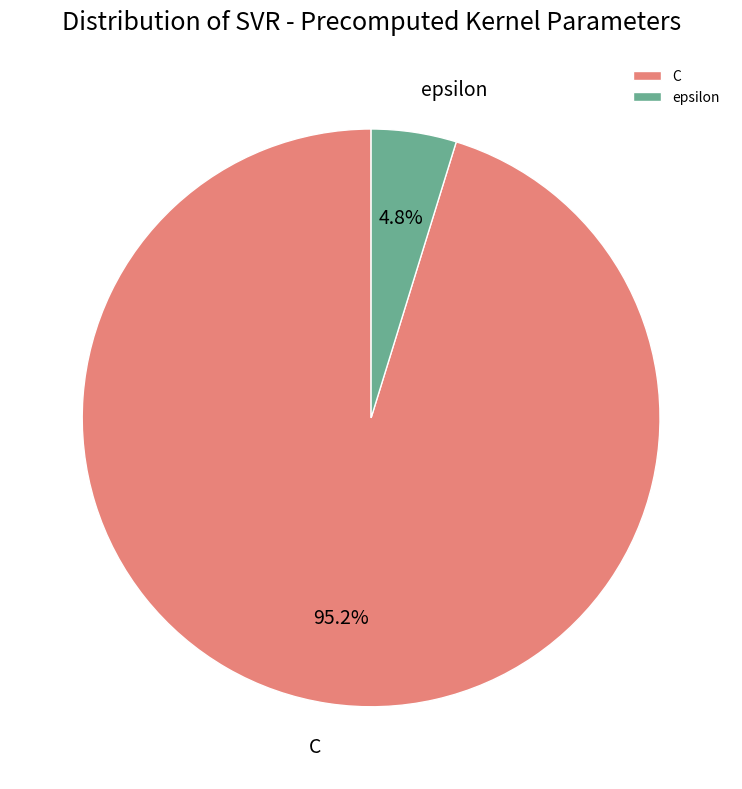

What is the smallest slice in the pie chart?

epsilon